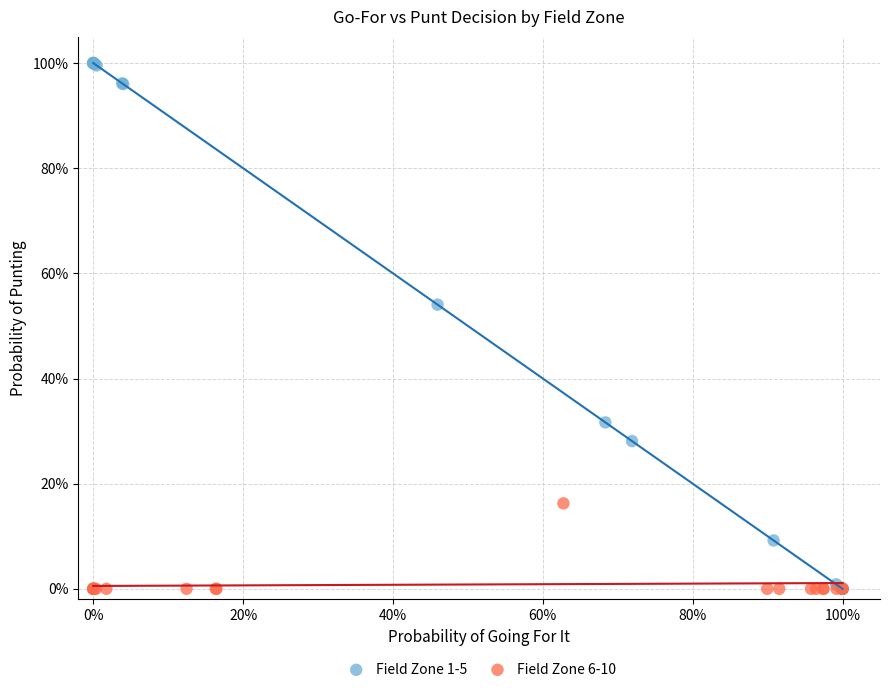

What are all the series names shown in the legend?

Field Zone 1-5, Field Zone 6-10